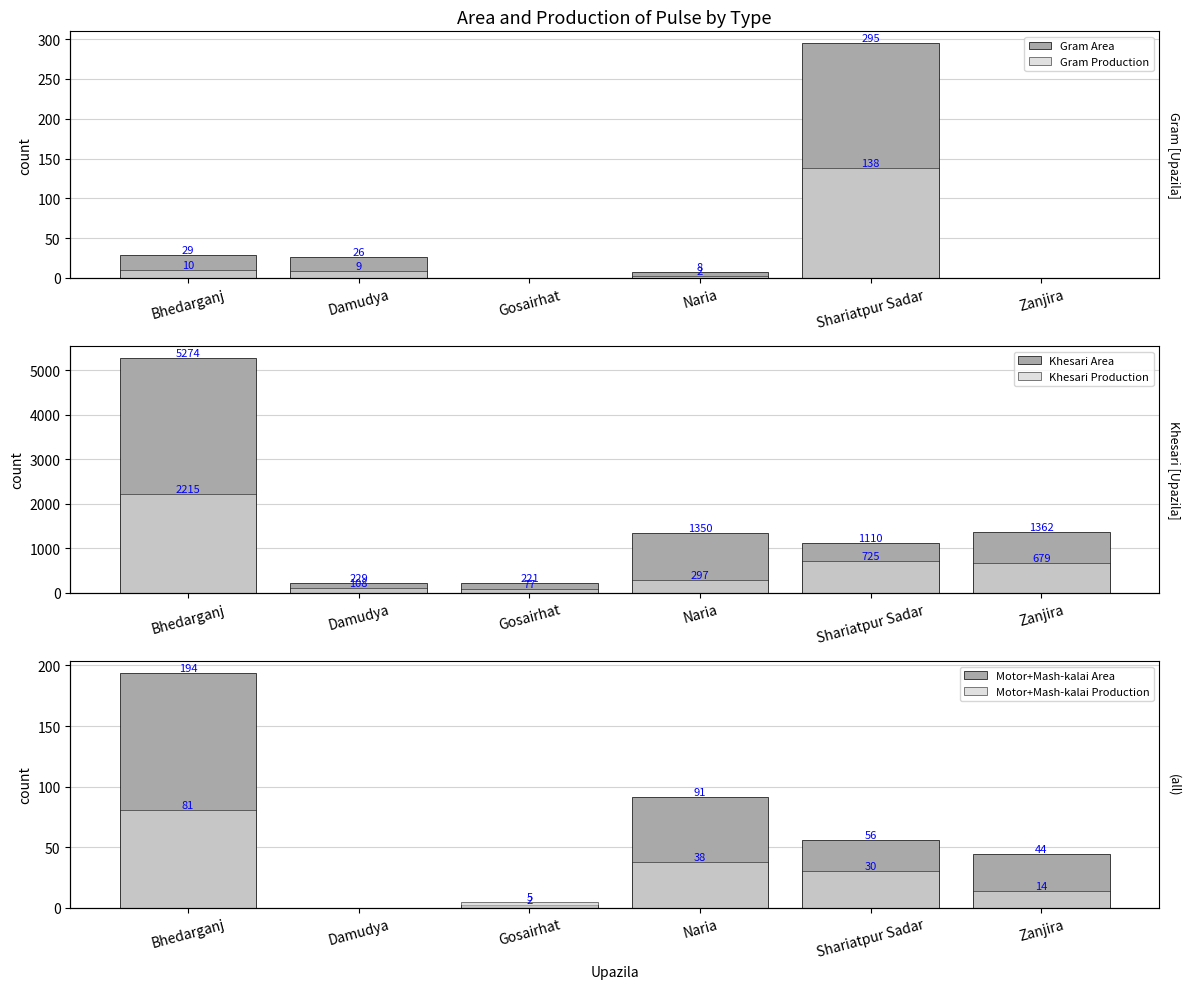

How many values in Motor+Mash-kalai Area are above zero?

5